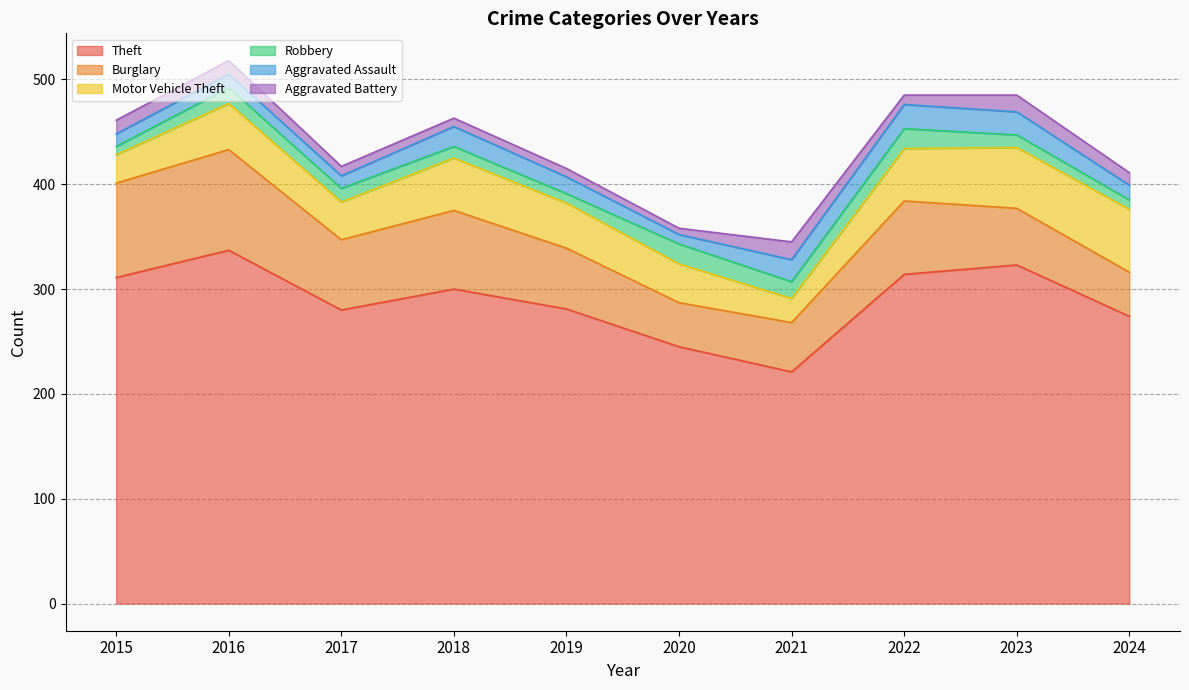

What is the minimum value for Burglary?

42